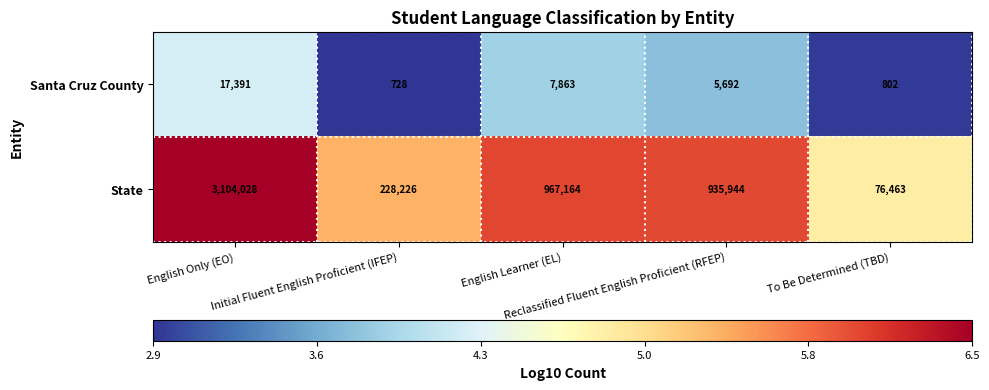

What is the highest value of the State series?

3104028